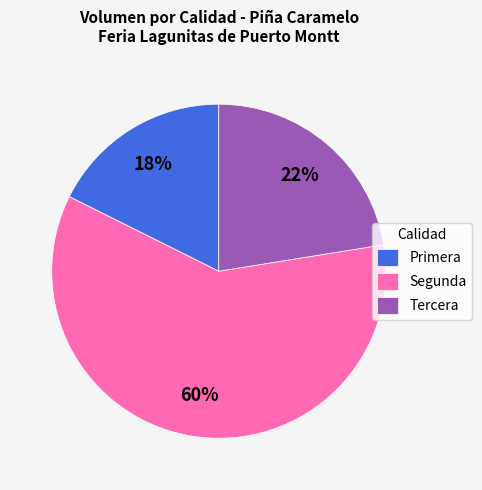

Is it true that Primera is 11% of the pie?

False